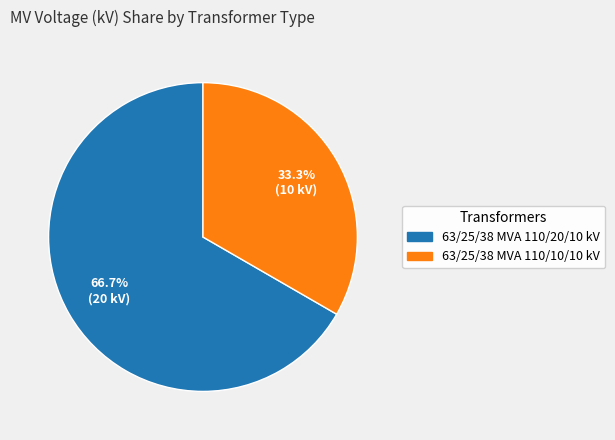

Is it true that 63/25/38 MVA 110/20/10 kV is 67% of the pie?

True